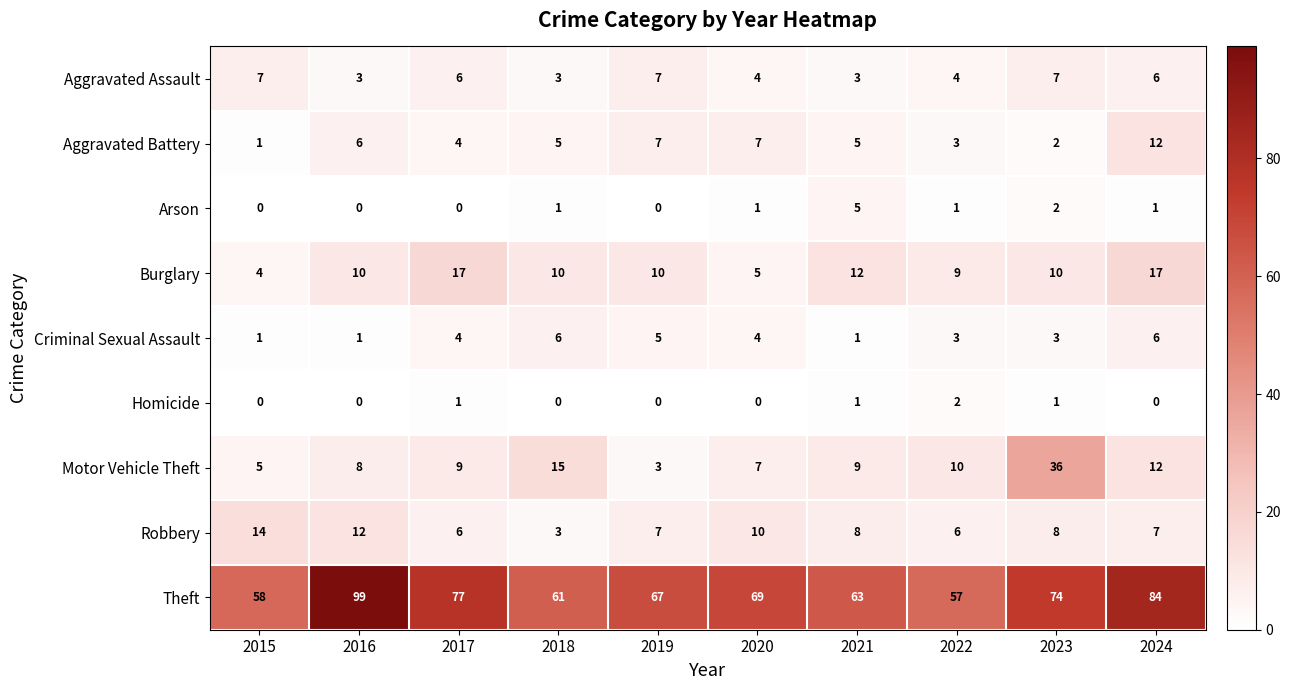

What is the difference between the maximum and minimum values in the Aggravated Battery series?

11